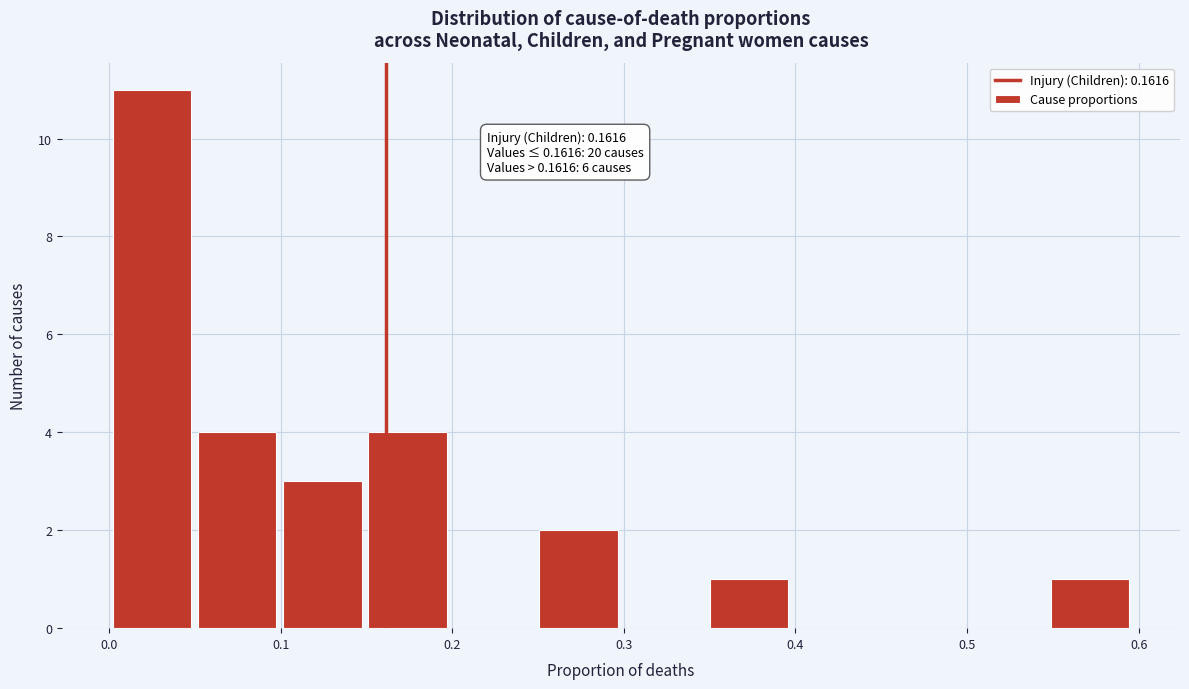

Over which range of the x-axis is the bar tallest?

0.00 to 0.05